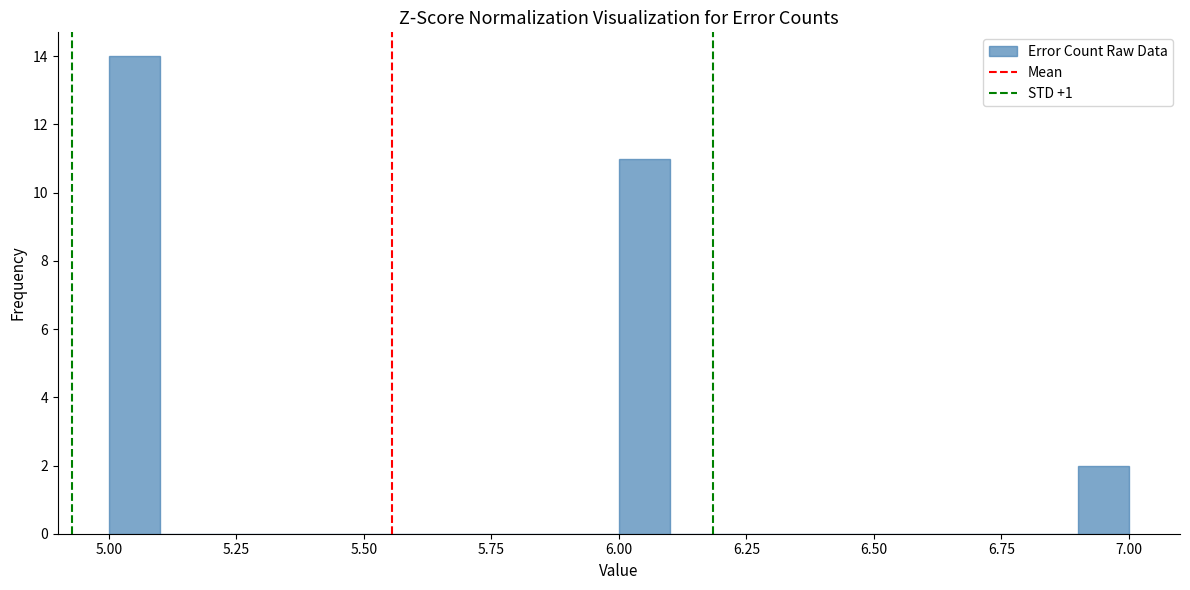

Around what value on the x-axis is the tallest bar? Give the approximate position of its centre, as read against the axis.

5.05